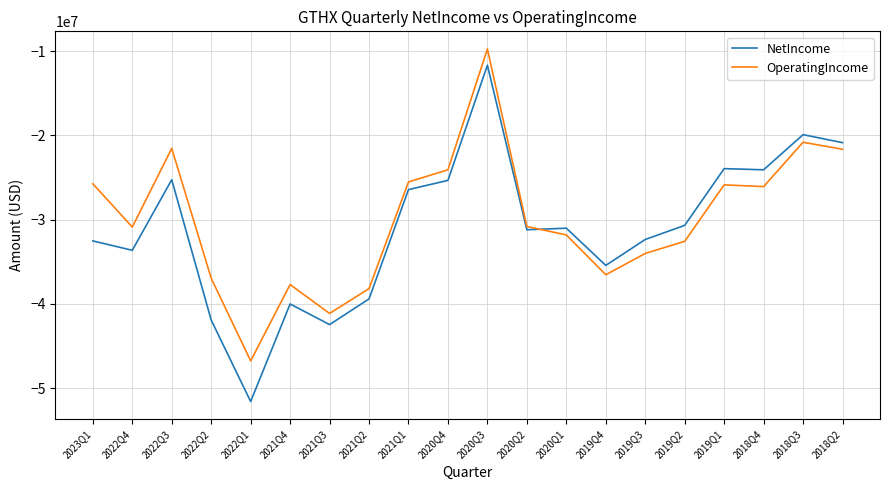

True or false: NetIncome has a value of -36914575 at 2019Q1.

False